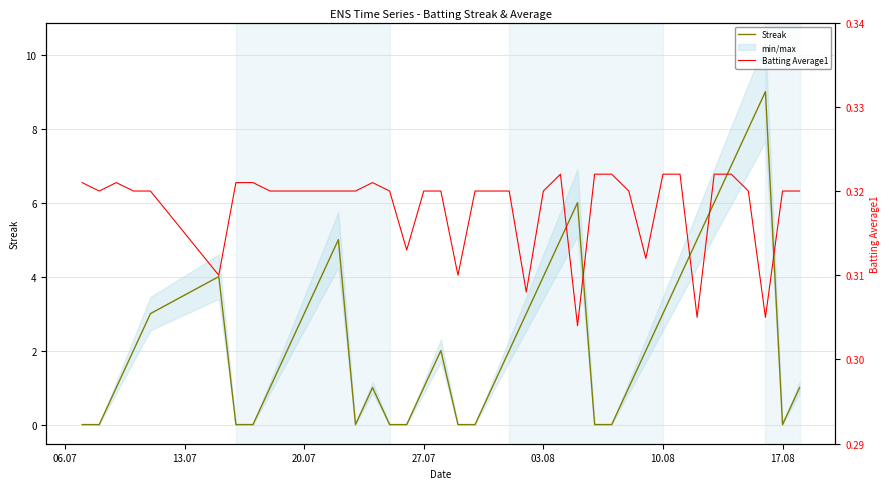

What is the highest value of the Streak series?

9